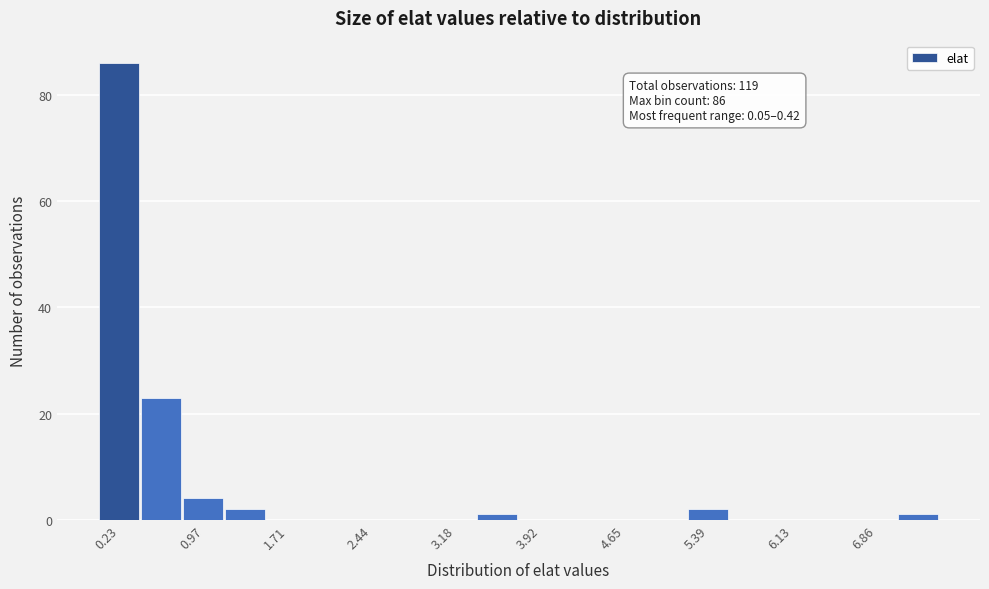

Read against the x-axis, roughly where is the centre of the tallest bar?

0.2